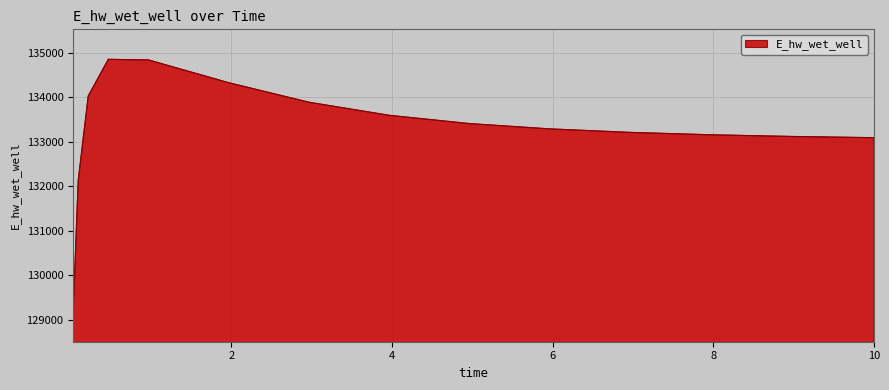

What is the smallest value displayed?

129155.6